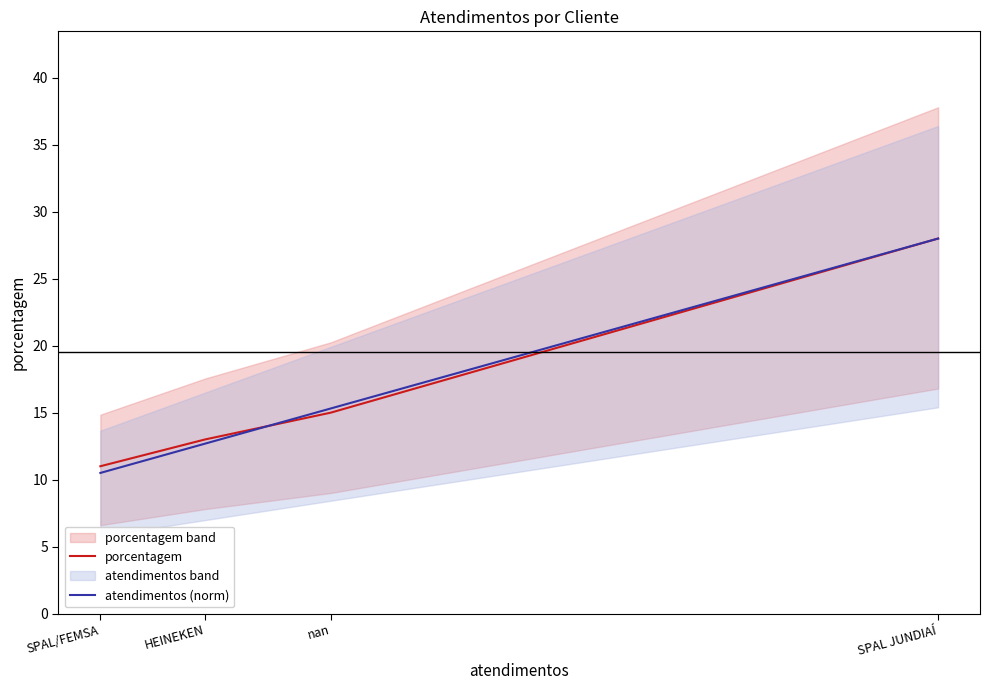

What is the total value across all series at SPAL JUNDIAÍ?

56.0